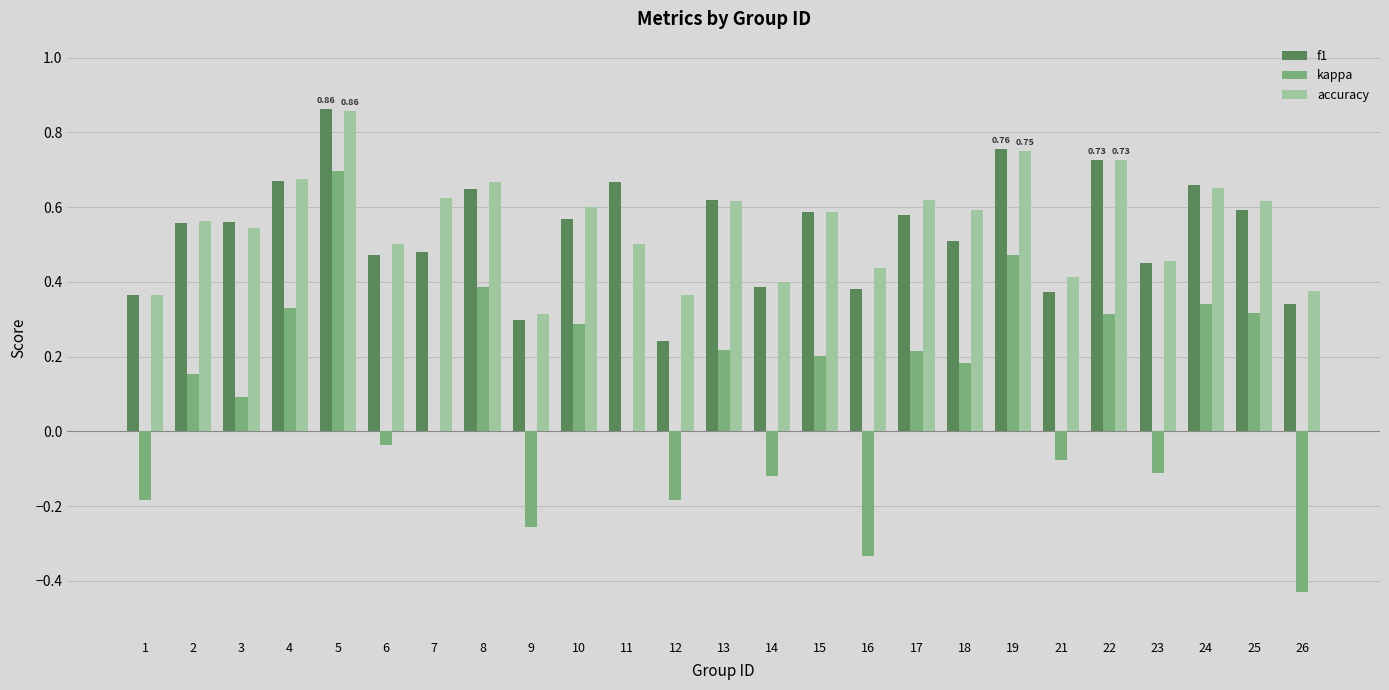

Which series changed the most between 2 and 22?

f1